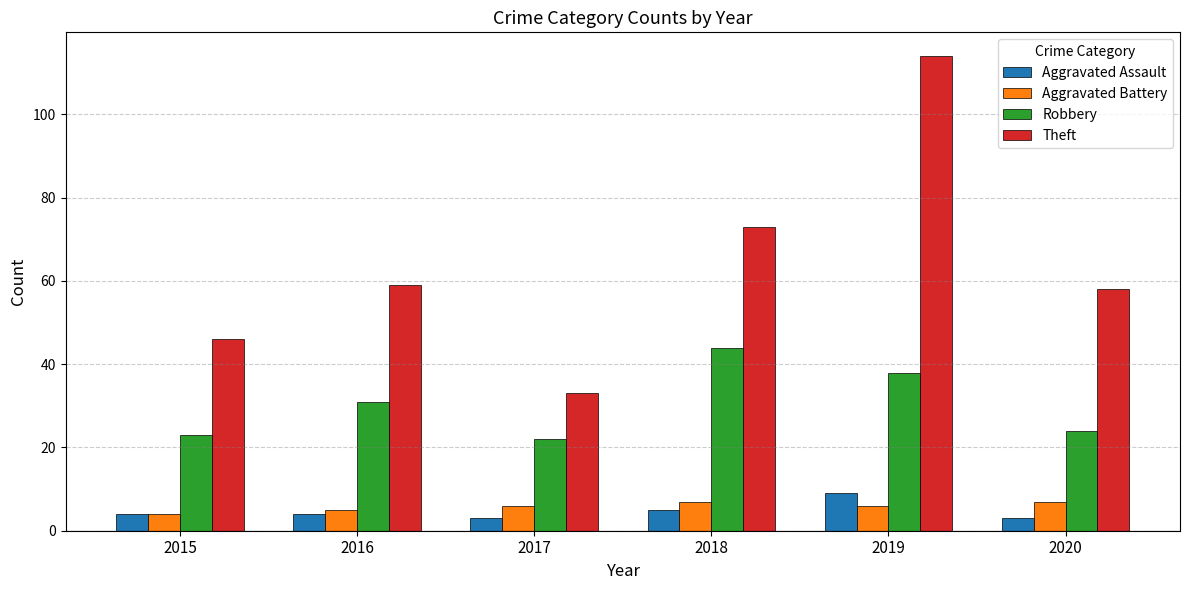

How many categories are shown in the chart?

6